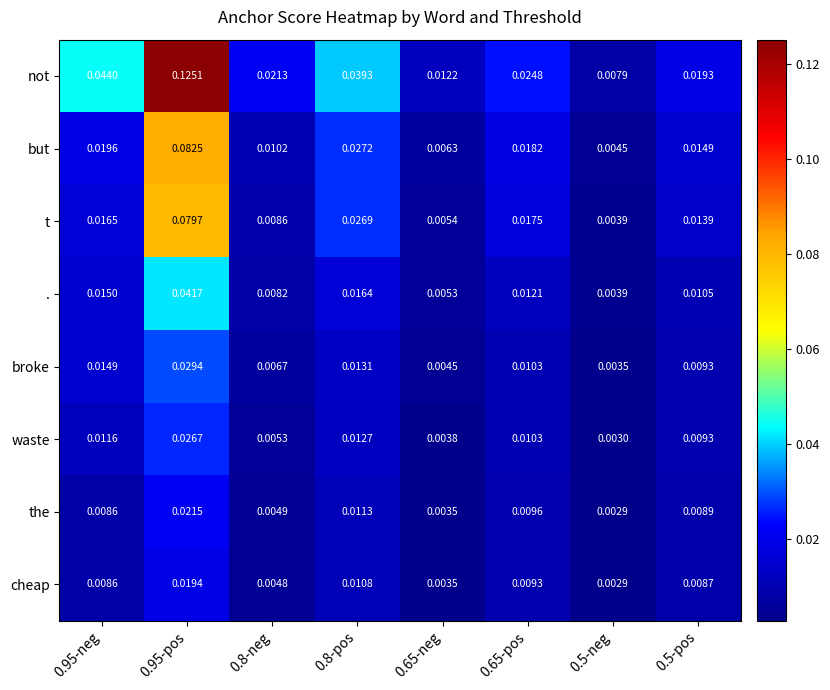

At 0.8-neg, list the series in order from smallest to largest.

cheap, the, waste, broke, ., t, but, not